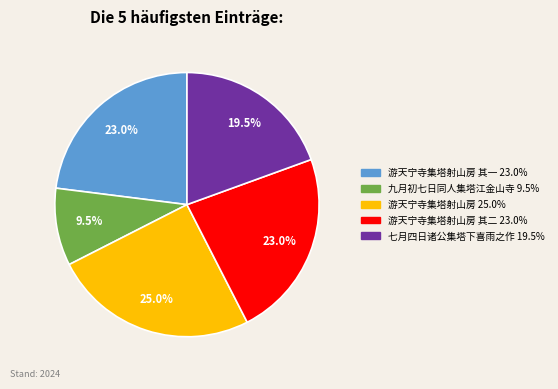

How many slices are in this pie chart?

5